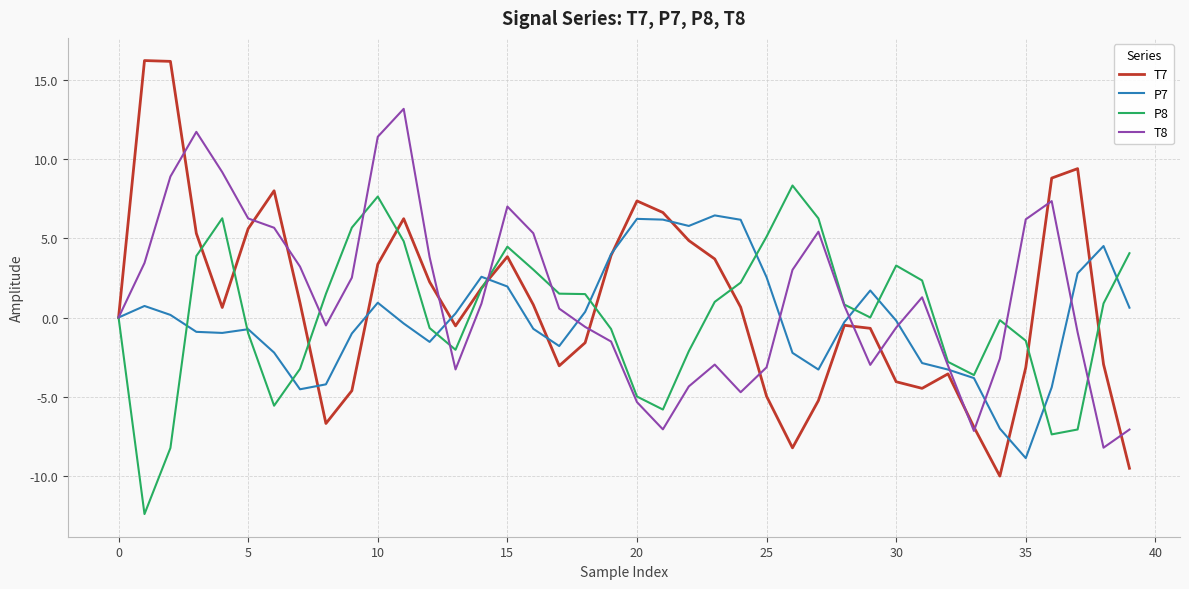

In T7, how many points are higher than both neighbors (excluding endpoints)?

8